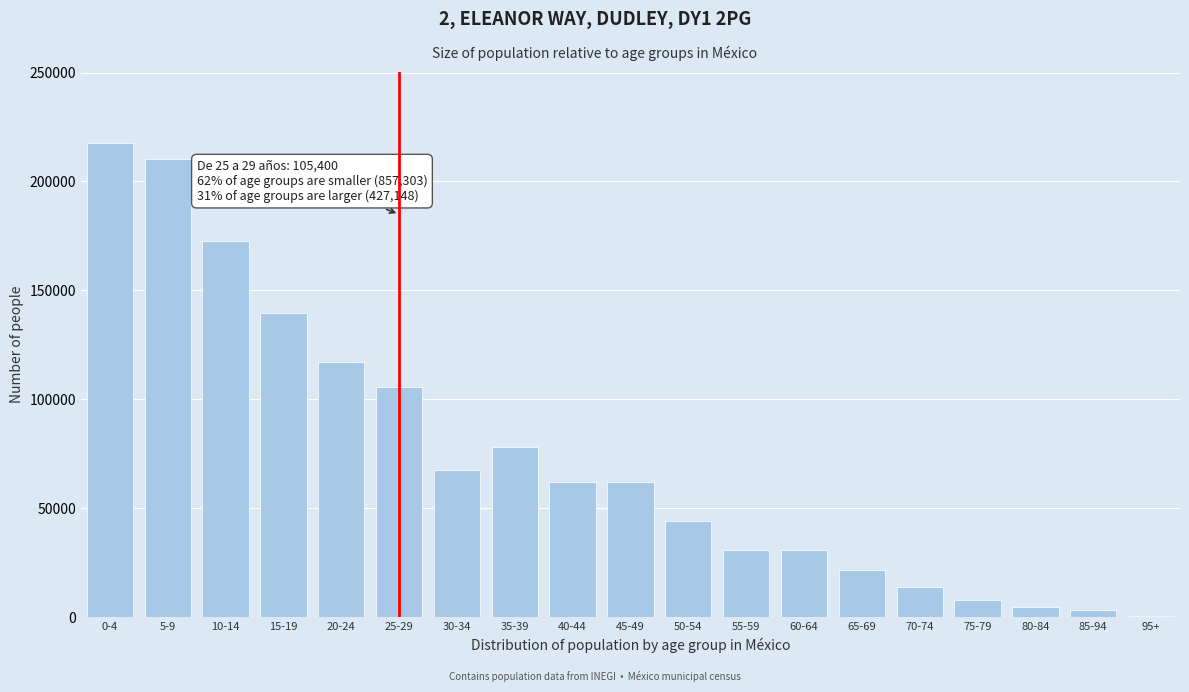

Is it true that the value at 30-34 is 67468?

True